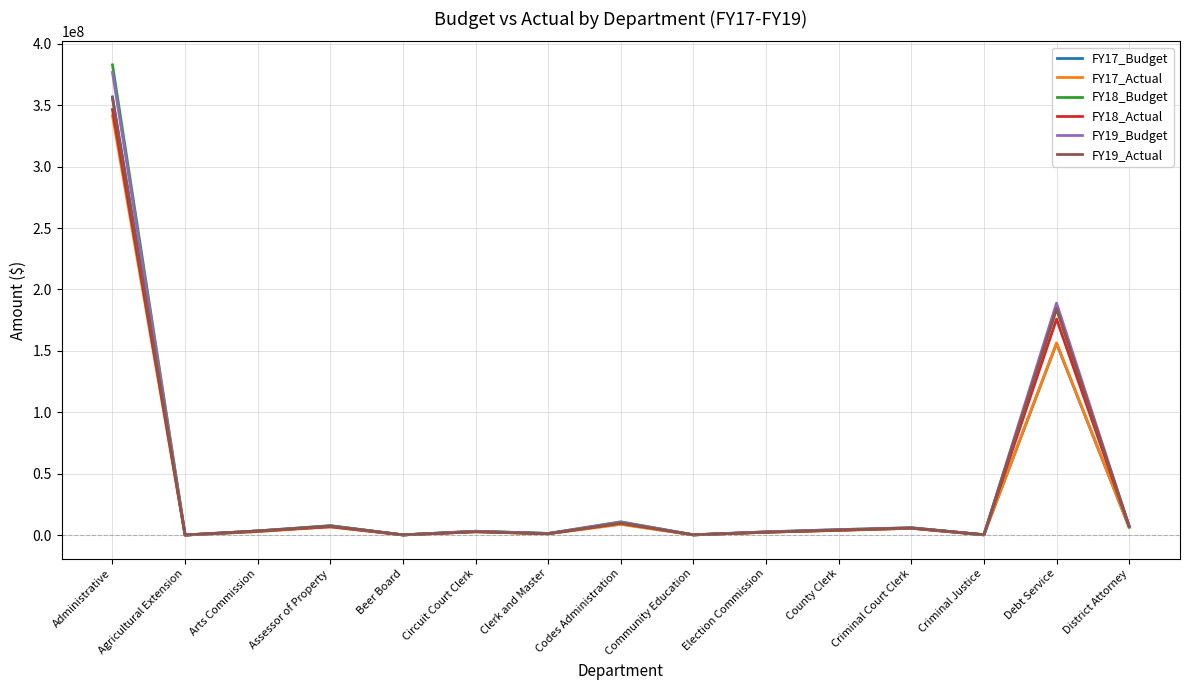

Is it true that FY17_Actual equals 143046209.0 at Administrative?

False